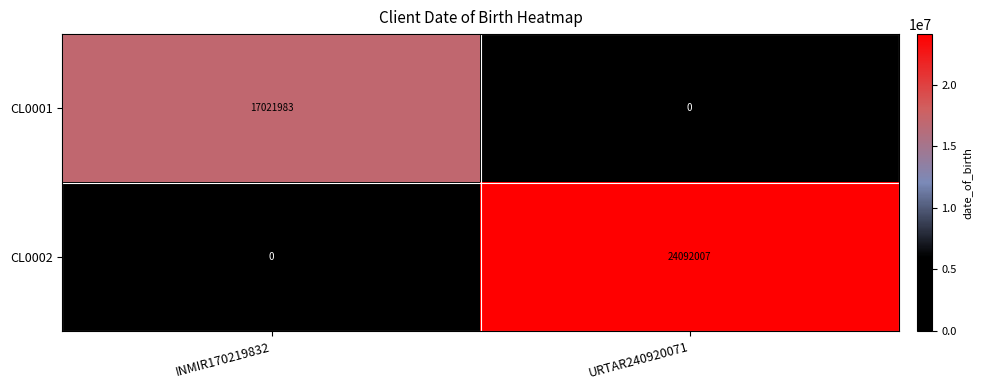

True or false: CL0001 has a value of 0 at URTAR240920071.

True